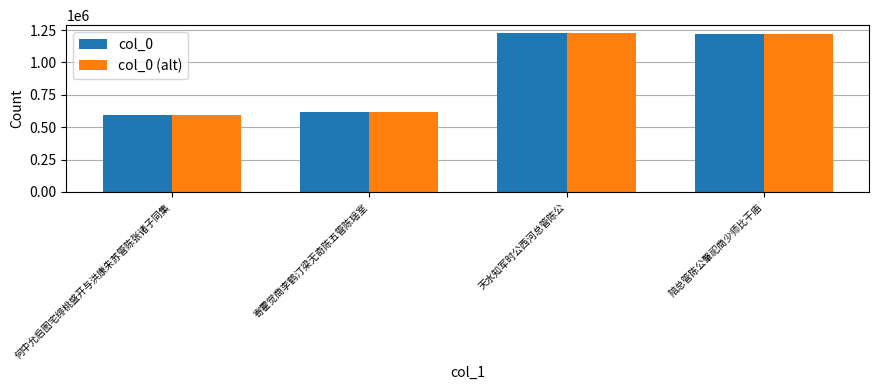

What is the total value across all series at 陪总管陈公肇祀商少师比干庙?

2444604